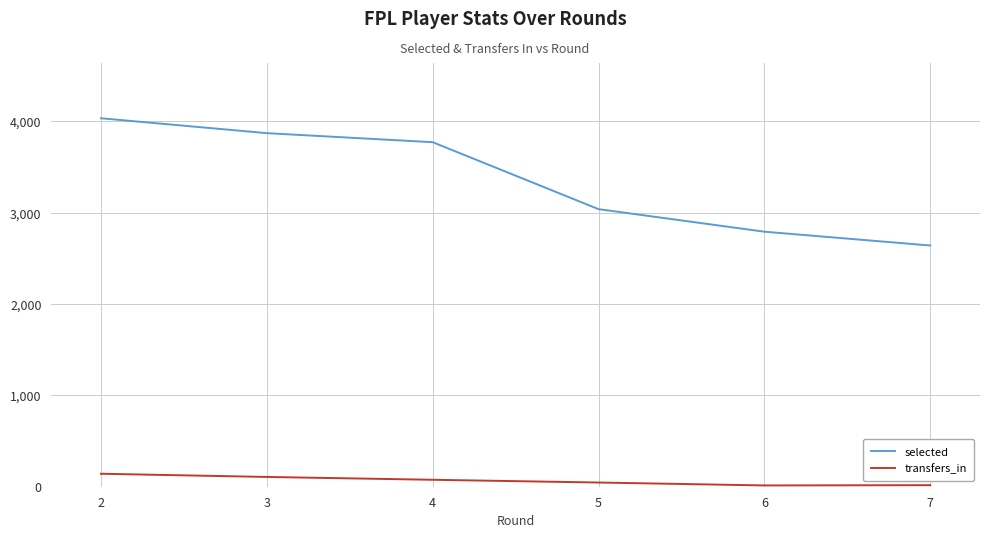

Does the chart display data point markers on the line(s)?

No